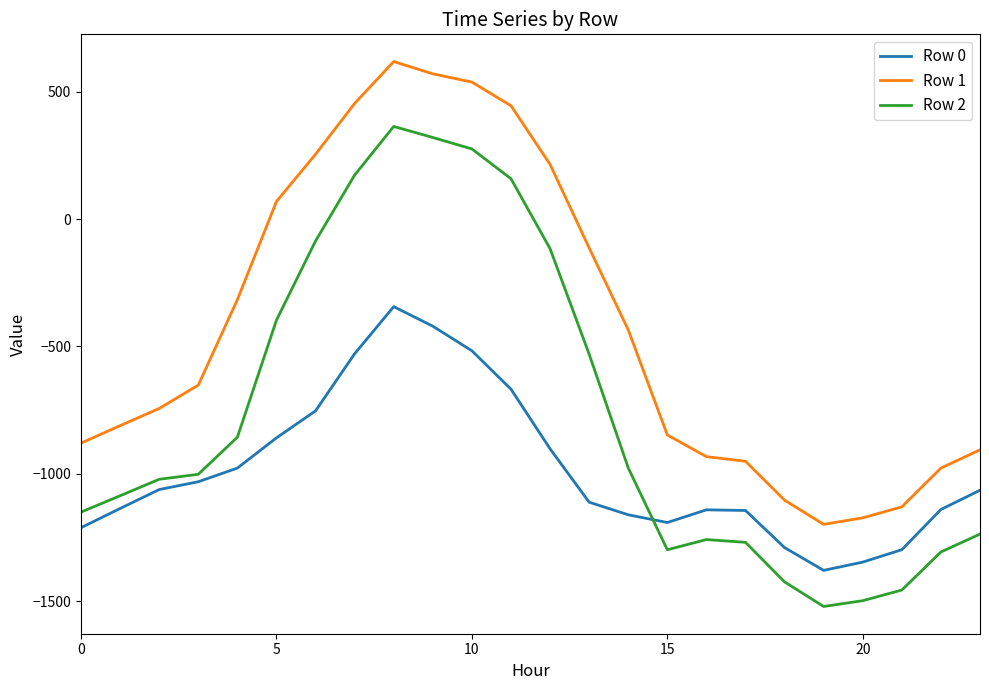

List the series in order of their peak value, highest first.

Row 1, Row 2, Row 0